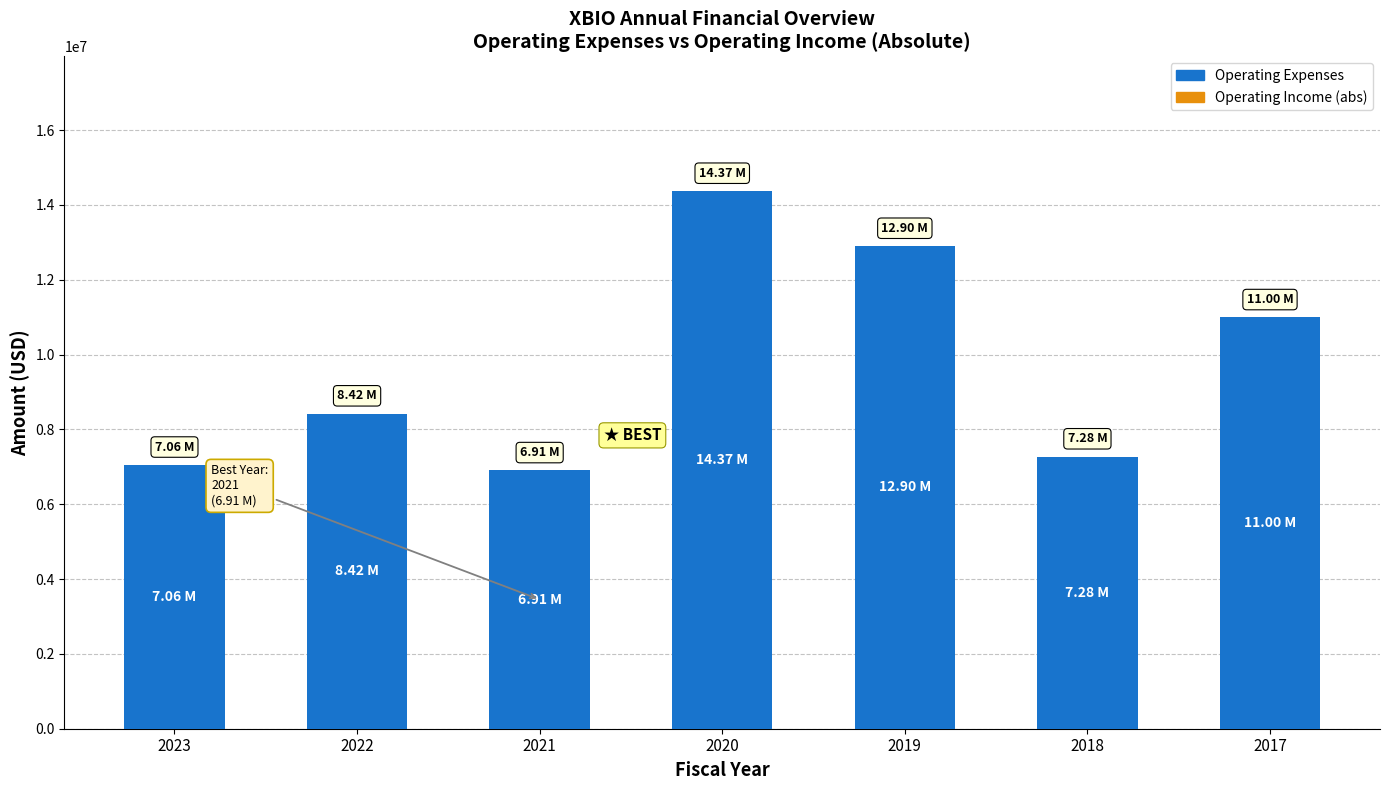

Which has a higher value, 2020 or 2017?

2020